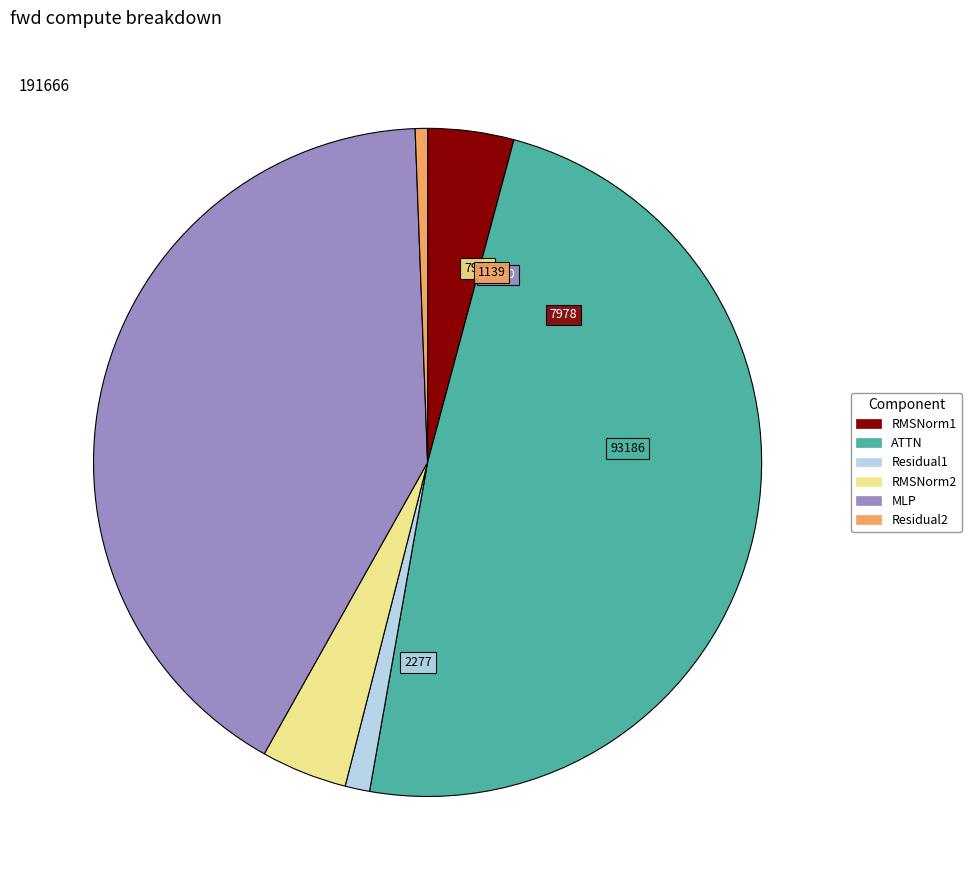

Do RMSNorm2 and ATTN together represent more than half of the pie?

Yes